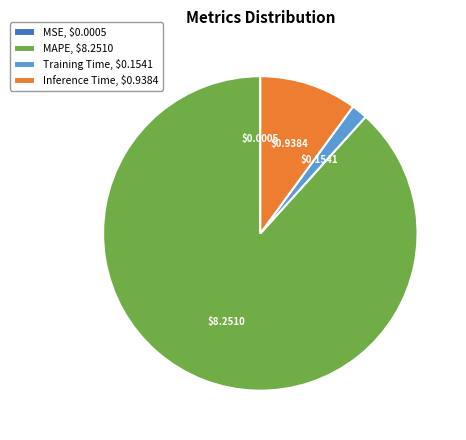

Which slice represents more than half of the pie?

MAPE, $8.2510